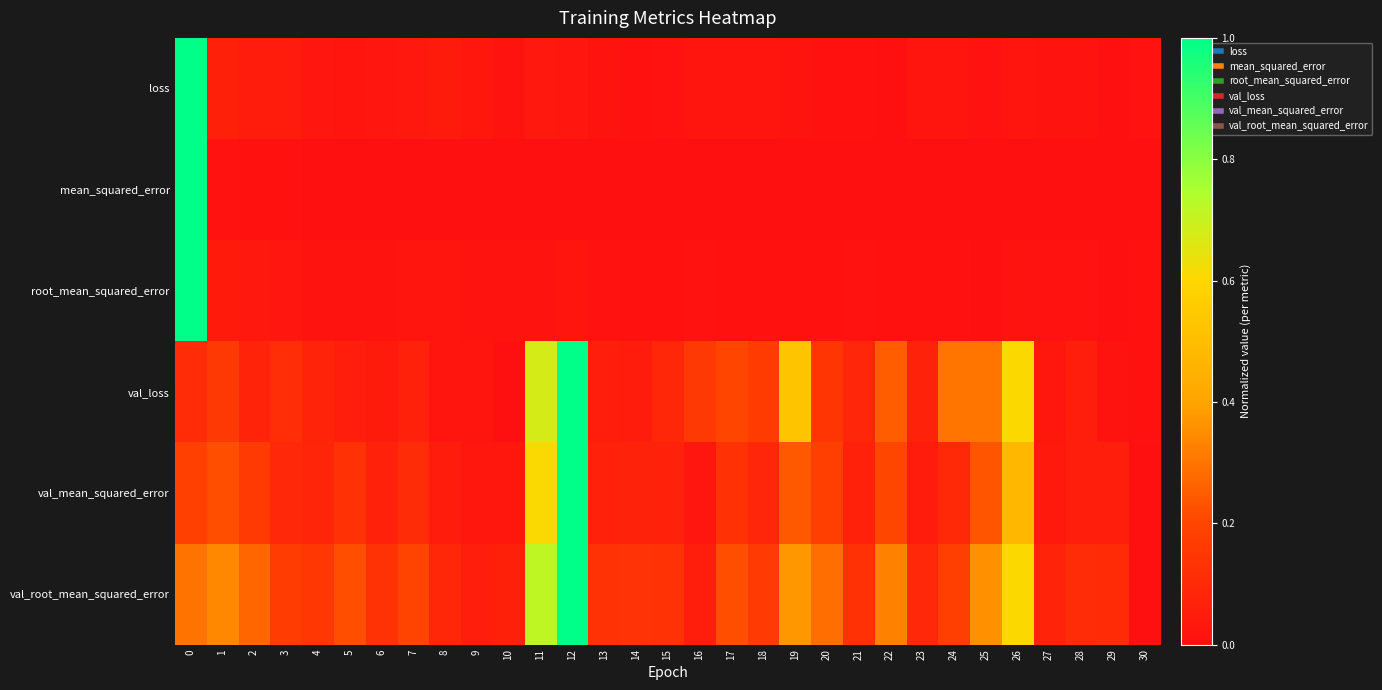

Which label corresponds to the smallest value in the chart?

29